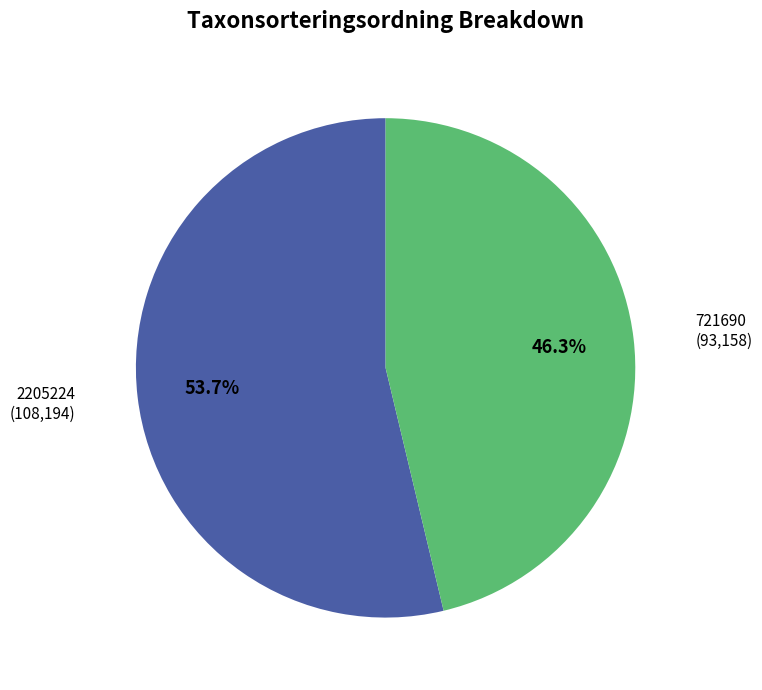

Is there any slice that represents more than half of the pie?

Yes